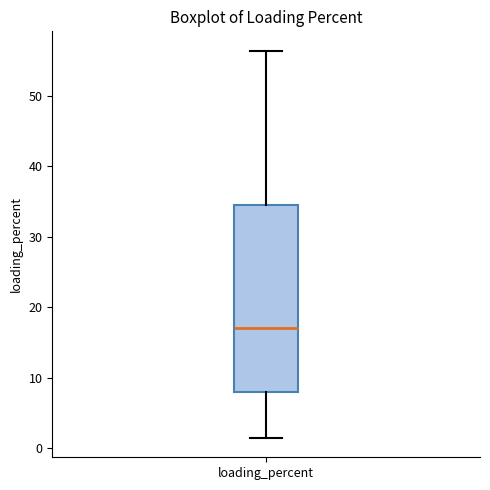

Read this box plot against the y-axis: the position of the median line, the range covered by the box, and the ends of both whiskers. The values are not printed on the chart, so give them approximately, as read against the axis.

median 17, box 8 to 34, whiskers 1 to 56